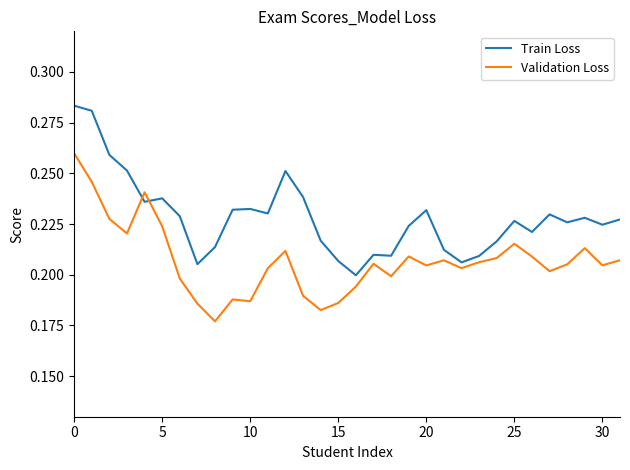

Which series has the largest total across all categories?

Train Loss